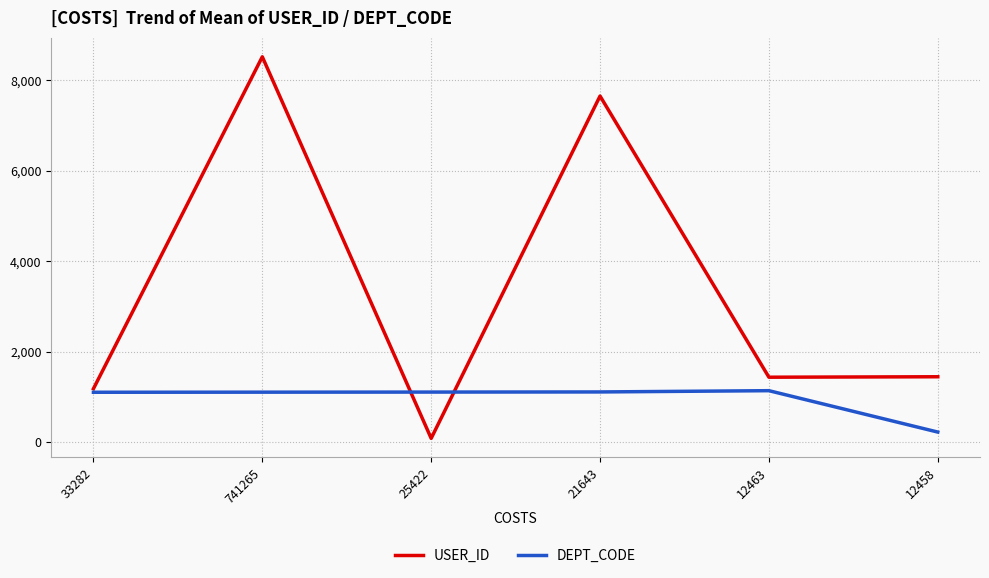

At how many categories does at least one series exceed 1032?

6